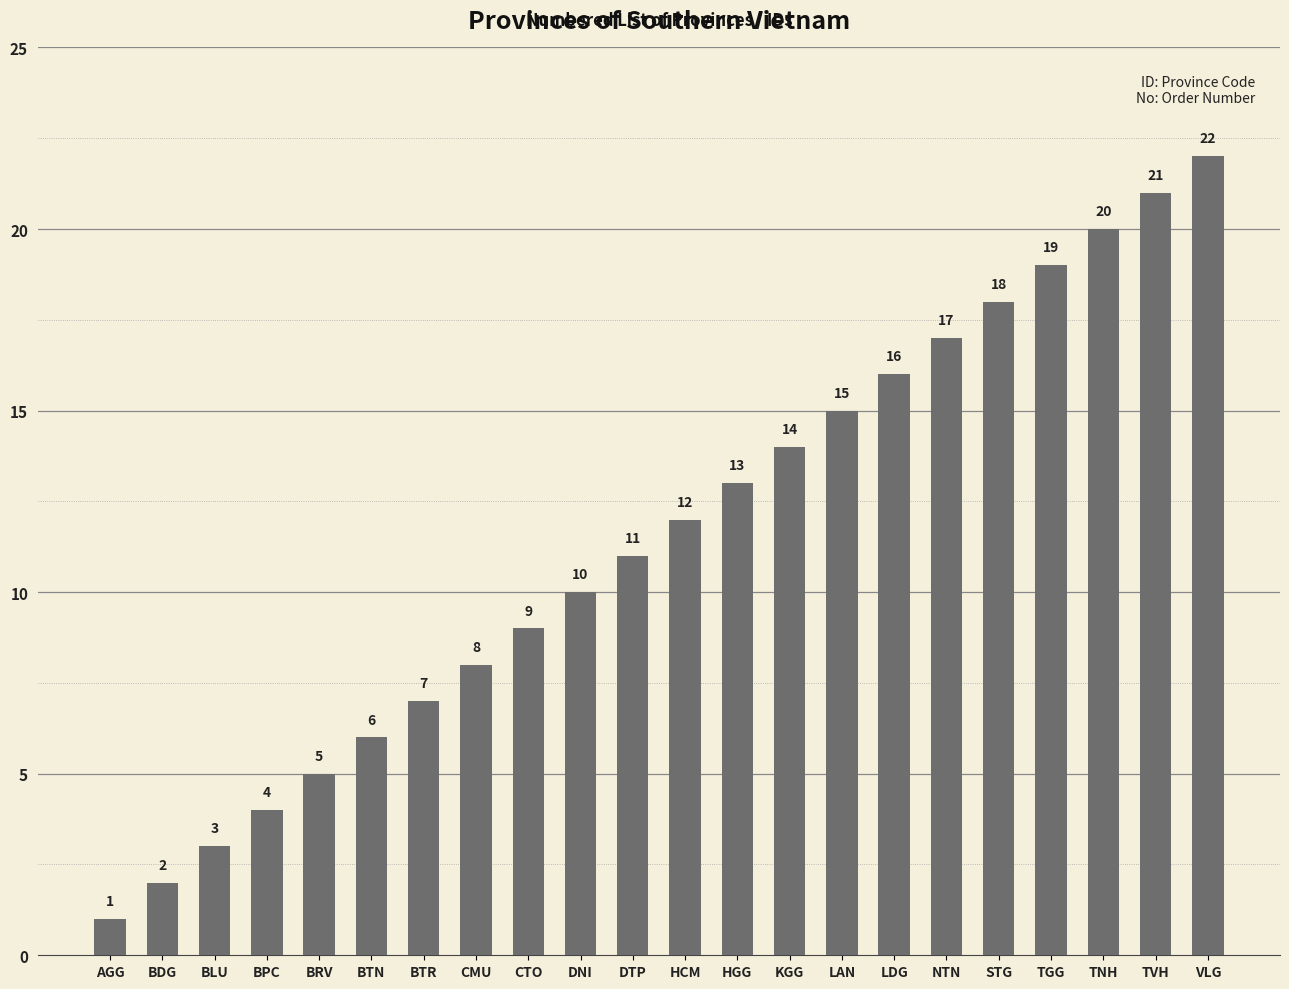

Rank the categories by value from lowest to highest.

AGG, BDG, BLU, BPC, BRV, BTN, BTR, CMU, CTO, DNI, DTP, HCM, HGG, KGG, LAN, LDG, NTN, STG, TGG, TNH, TVH, VLG